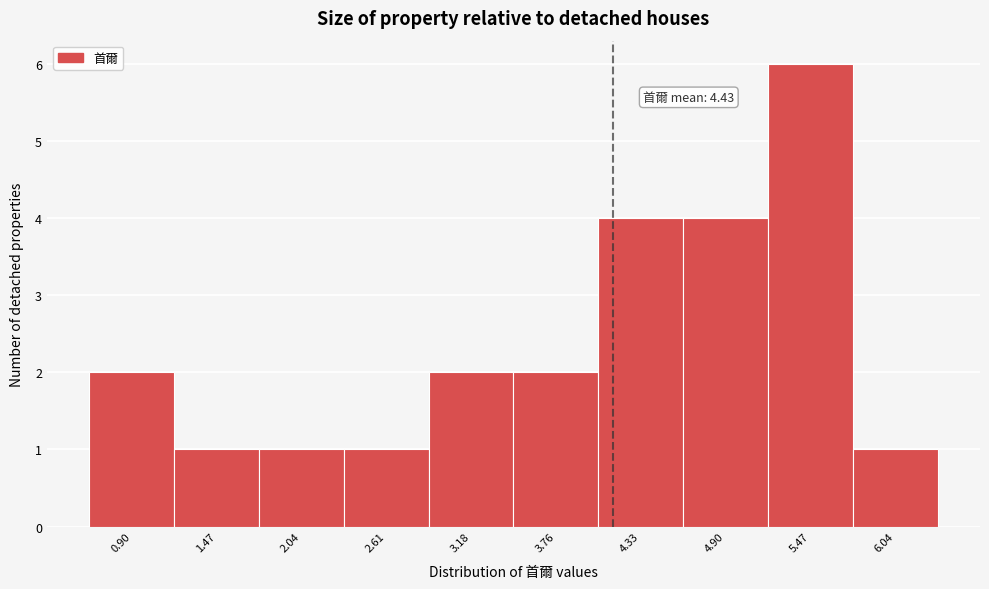

Reading left to right, list all the values displayed in this chart.

0.90=2	1.47=1	2.04=1	2.61=1	3.18=2	3.76=2	4.33=4	4.90=4	5.47=6	6.04=1